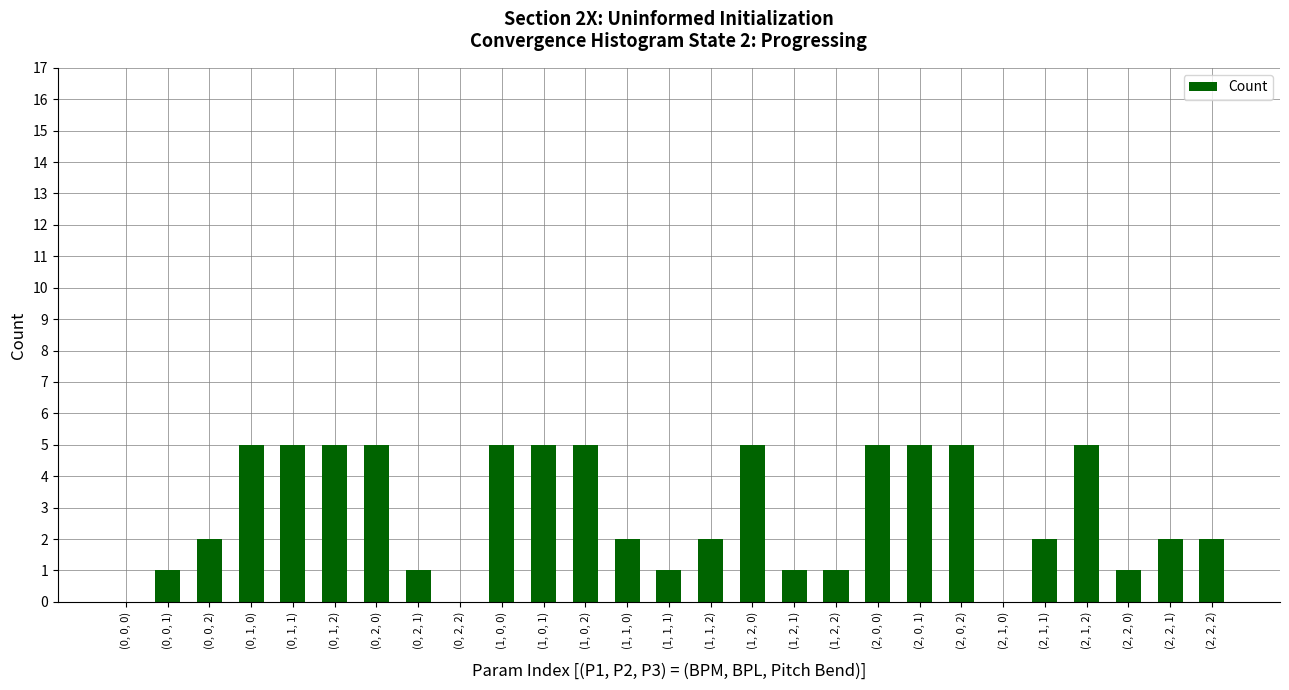

What is the change in value from (0, 2, 0) to (2, 2, 0)?

-4